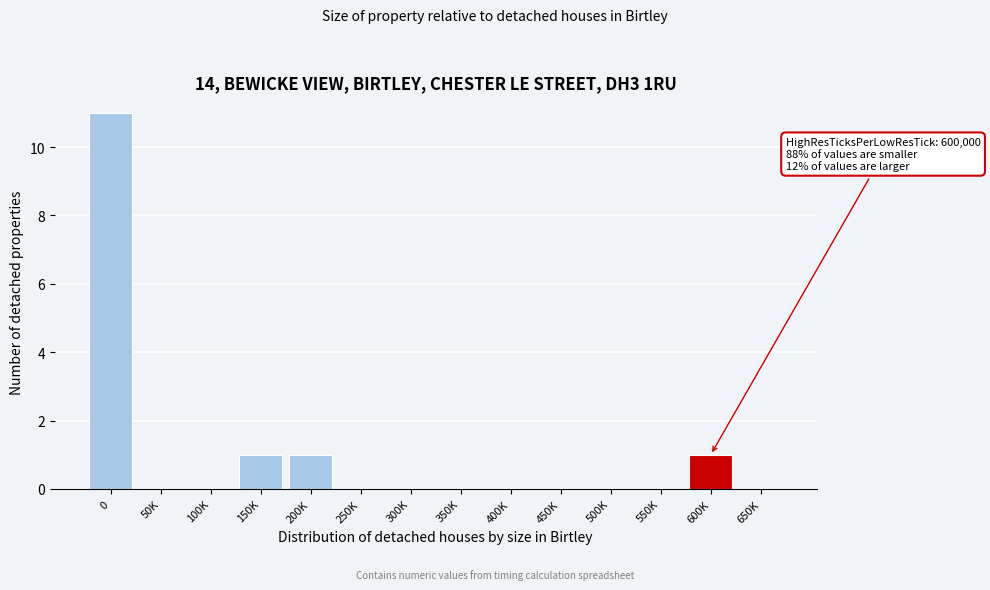

Reading left to right, what are all the values shown in this chart?

0=11	50K=0	100K=0	150K=1	200K=1	250K=0	300K=0	350K=0	400K=0	450K=0	500K=0	550K=0	600K=1	650K=0